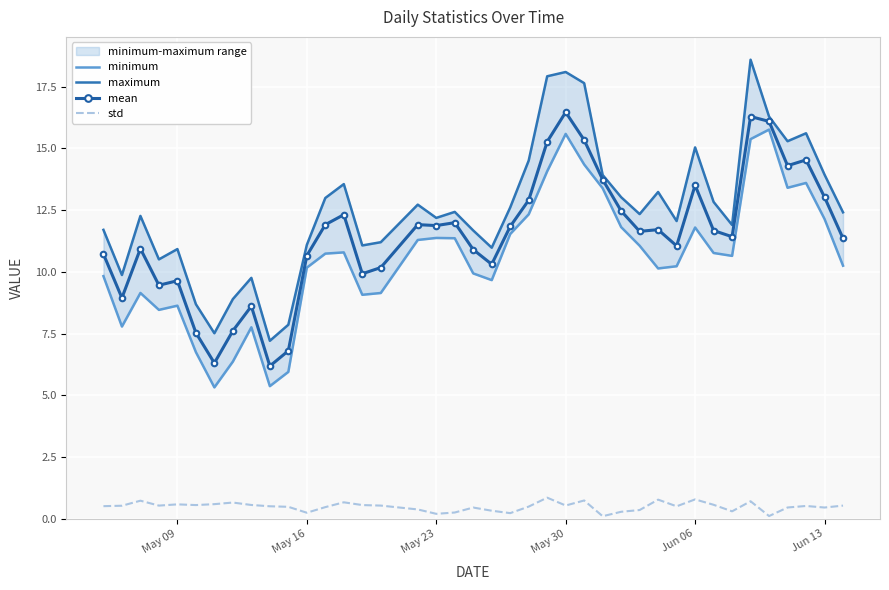

At how many categories does at least one series exceed 14?

9